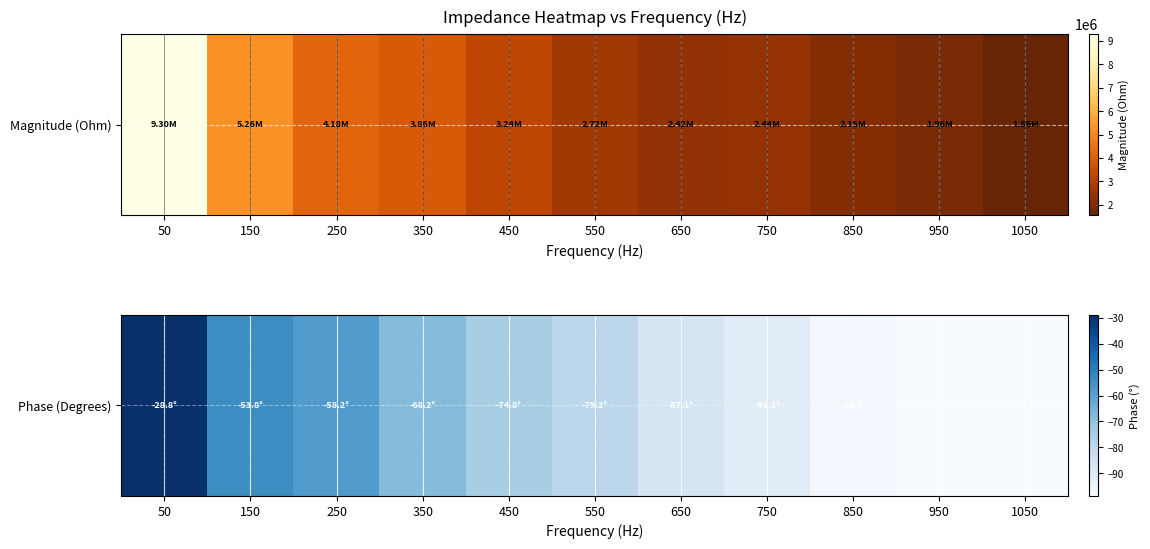

What is the difference between the values at 650 and 350?

18.9